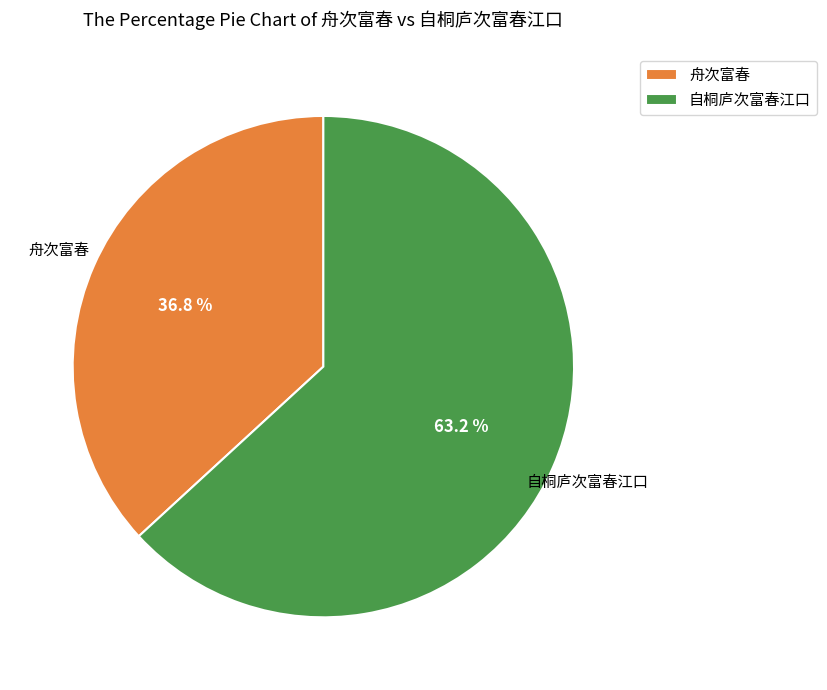

Rank the categories by value from lowest to highest.

舟次富春, 自桐庐次富春江口